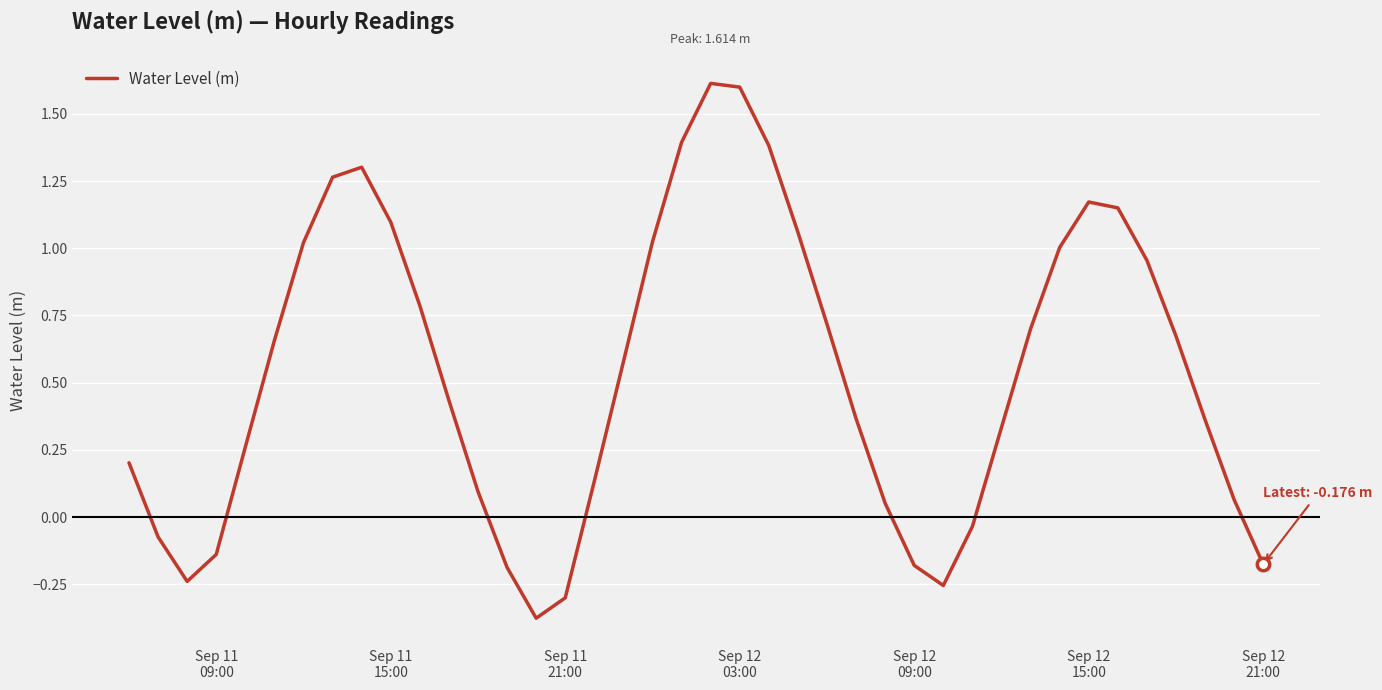

What is the difference between the maximum and minimum values?

2.0